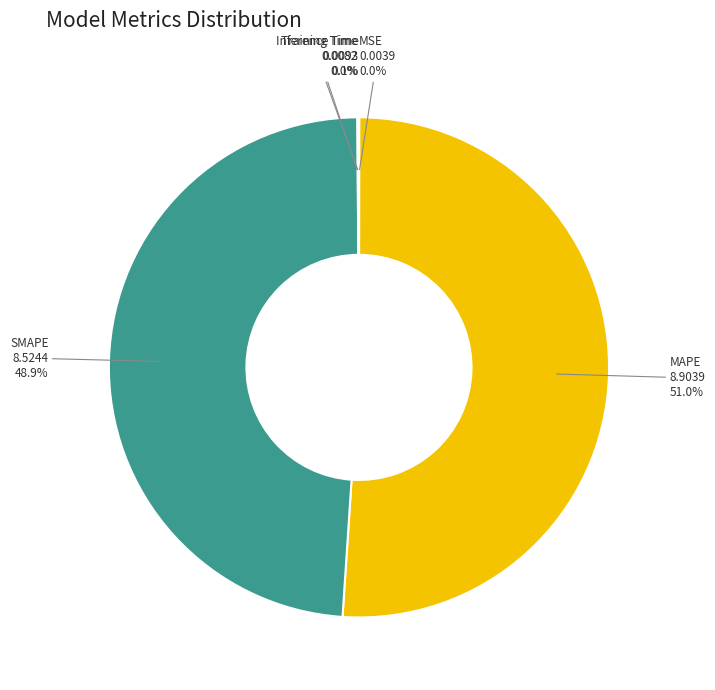

Which slice represents more than half of the pie?

MAPE